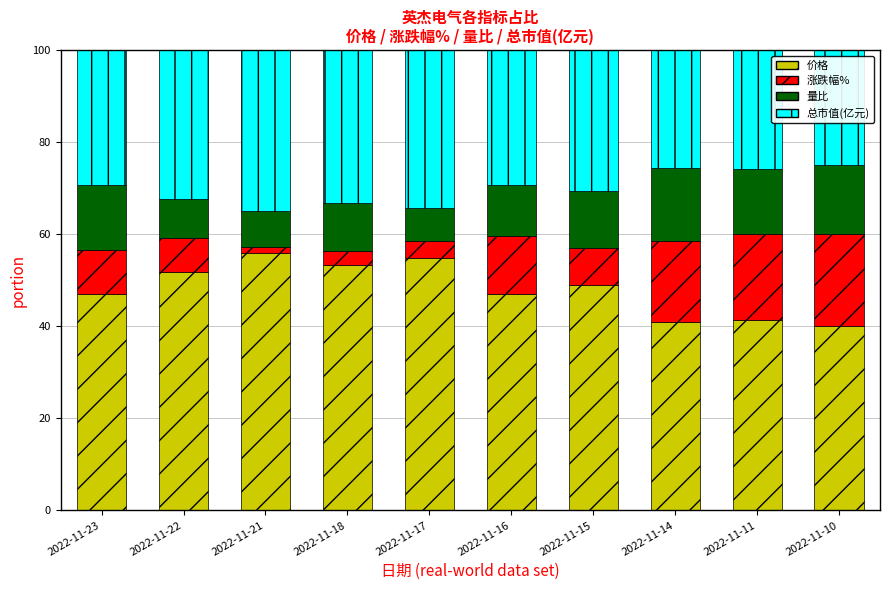

What is the total value across all series at 2022-11-15?

100.0